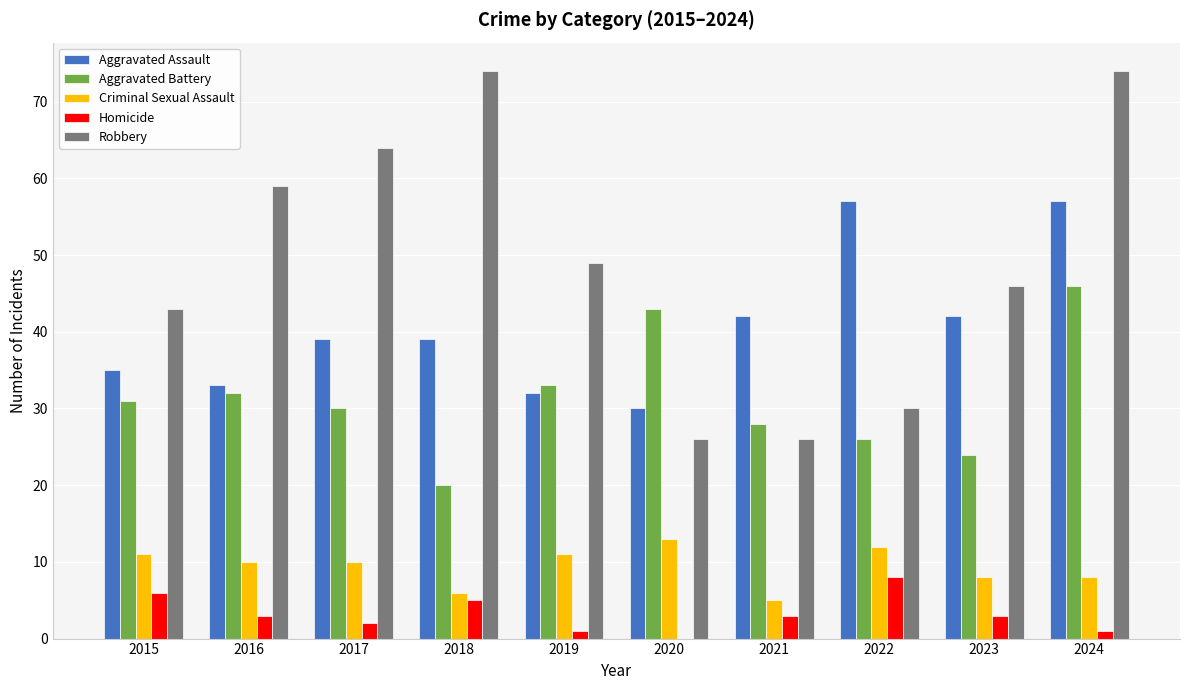

The Homicide series shows 1 at 2024. True or false?

True